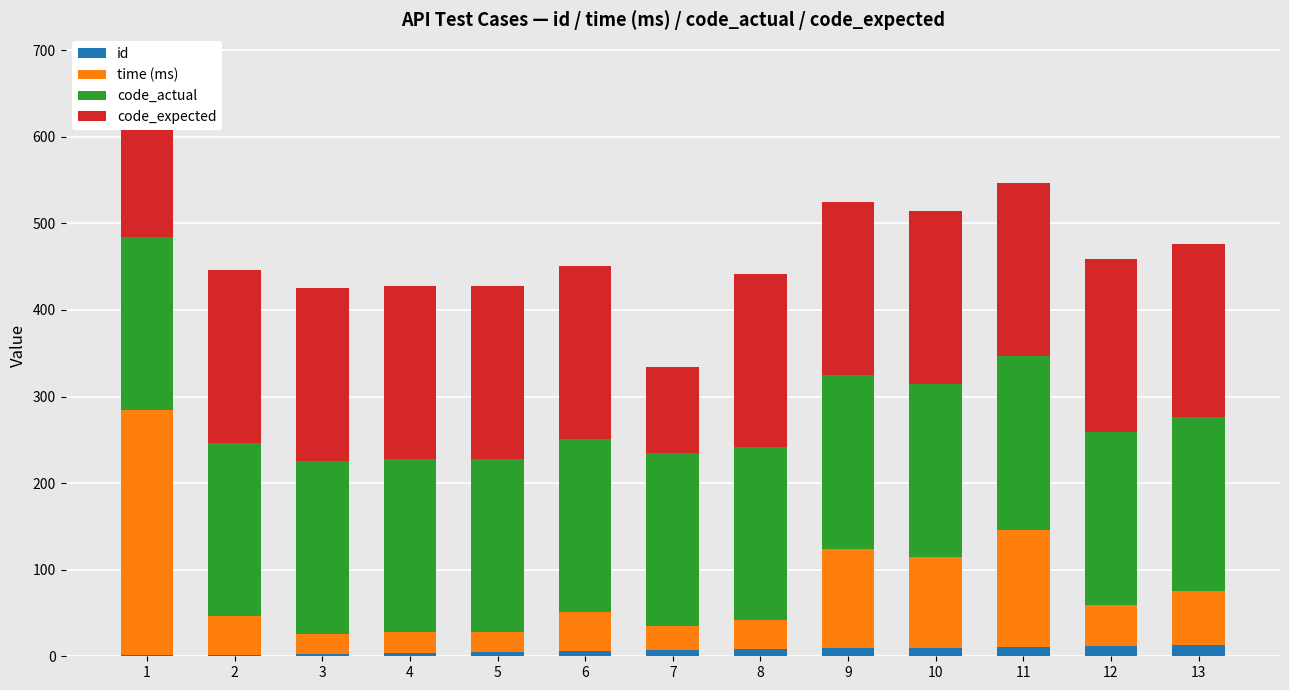

How many values in the id series are below 7?

6